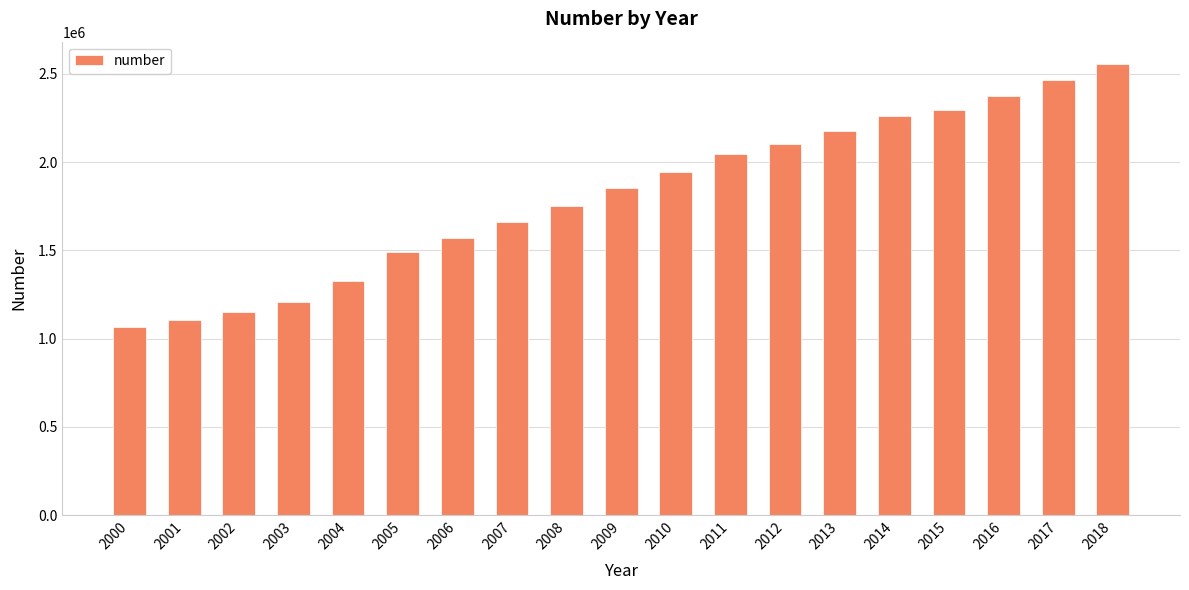

Reading left to right, what are all the values shown in this chart?

2000=1067910	2001=1105882	2002=1153759	2003=1209557	2004=1324240	2005=1488551	2006=1569369	2007=1660543	2008=1749904	2009=1853967	2010=1943521	2011=2043640	2012=2102913	2013=2175429	2014=2263604	2015=2294558	2016=2376420	2017=2464455	2018=2554373